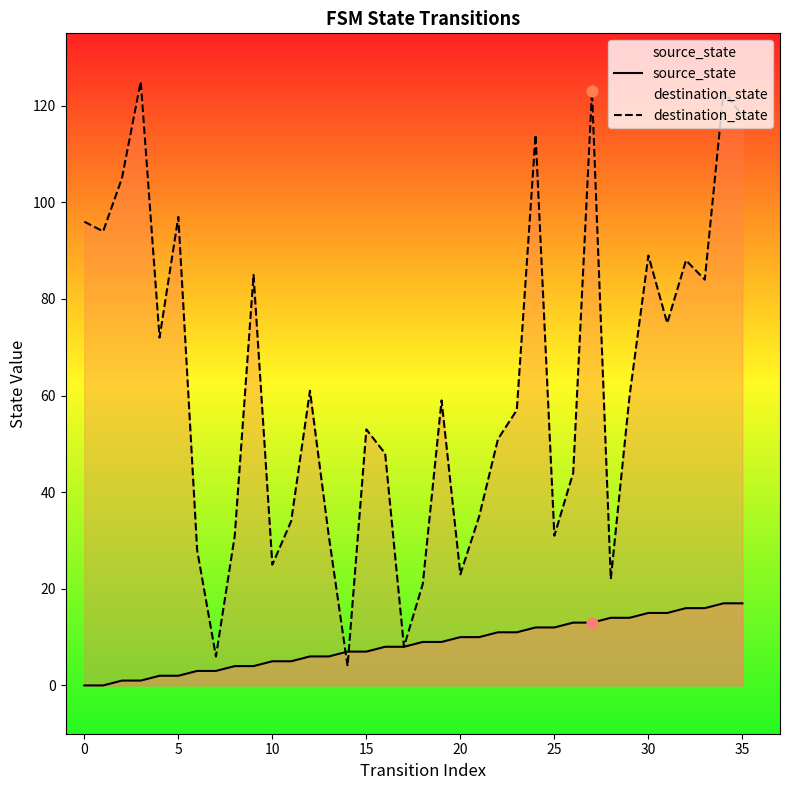

What is the total value across all series at 14?

11